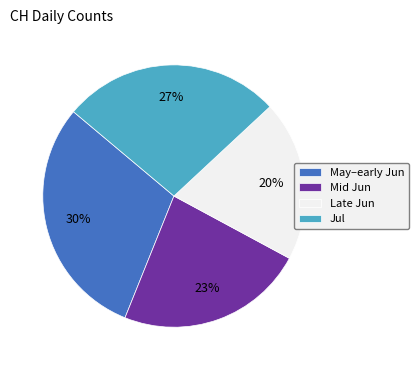

Which slice is the smallest?

Late Jun